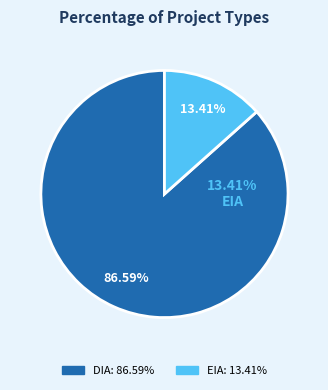

Approximately how many times larger is the value at DIA compared to EIA?

6.5